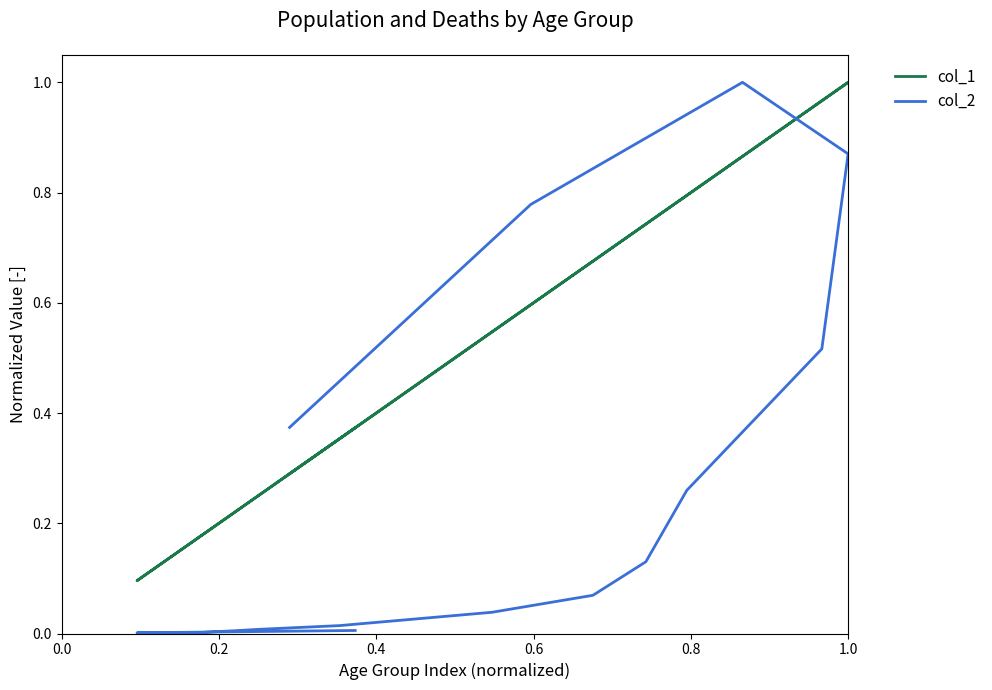

What is the difference between the maximum and minimum values in the col_2 series?

1.0